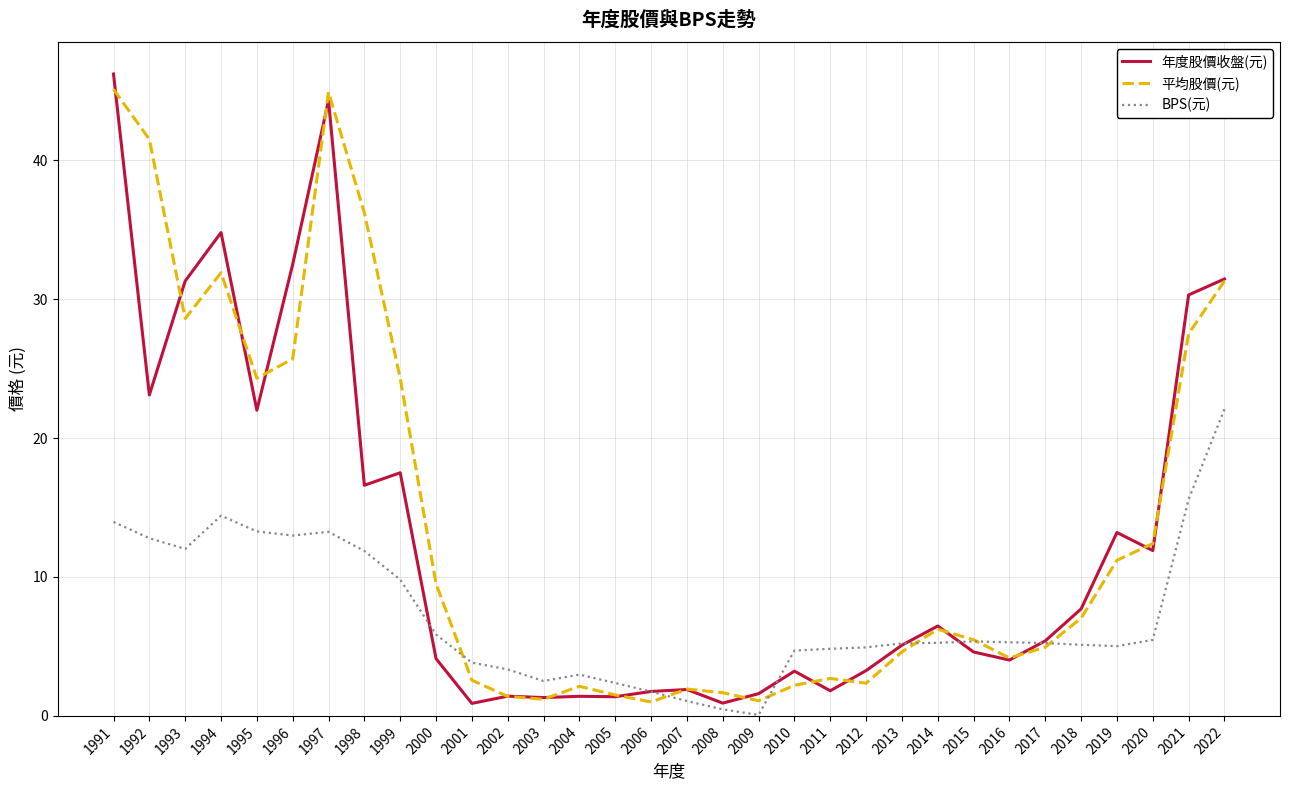

What is the highest value of the BPS(元) series?

22.1